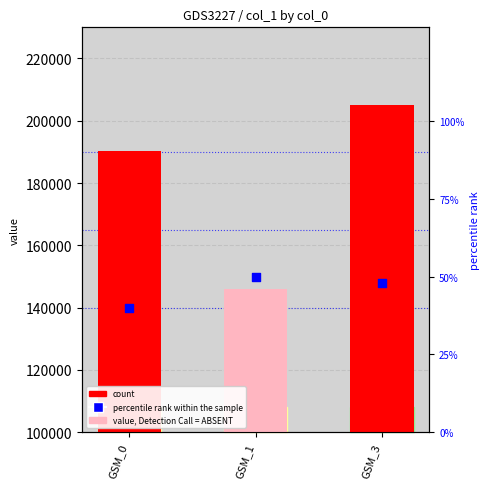

What is the total value across all series at GSM_3?

205259.6